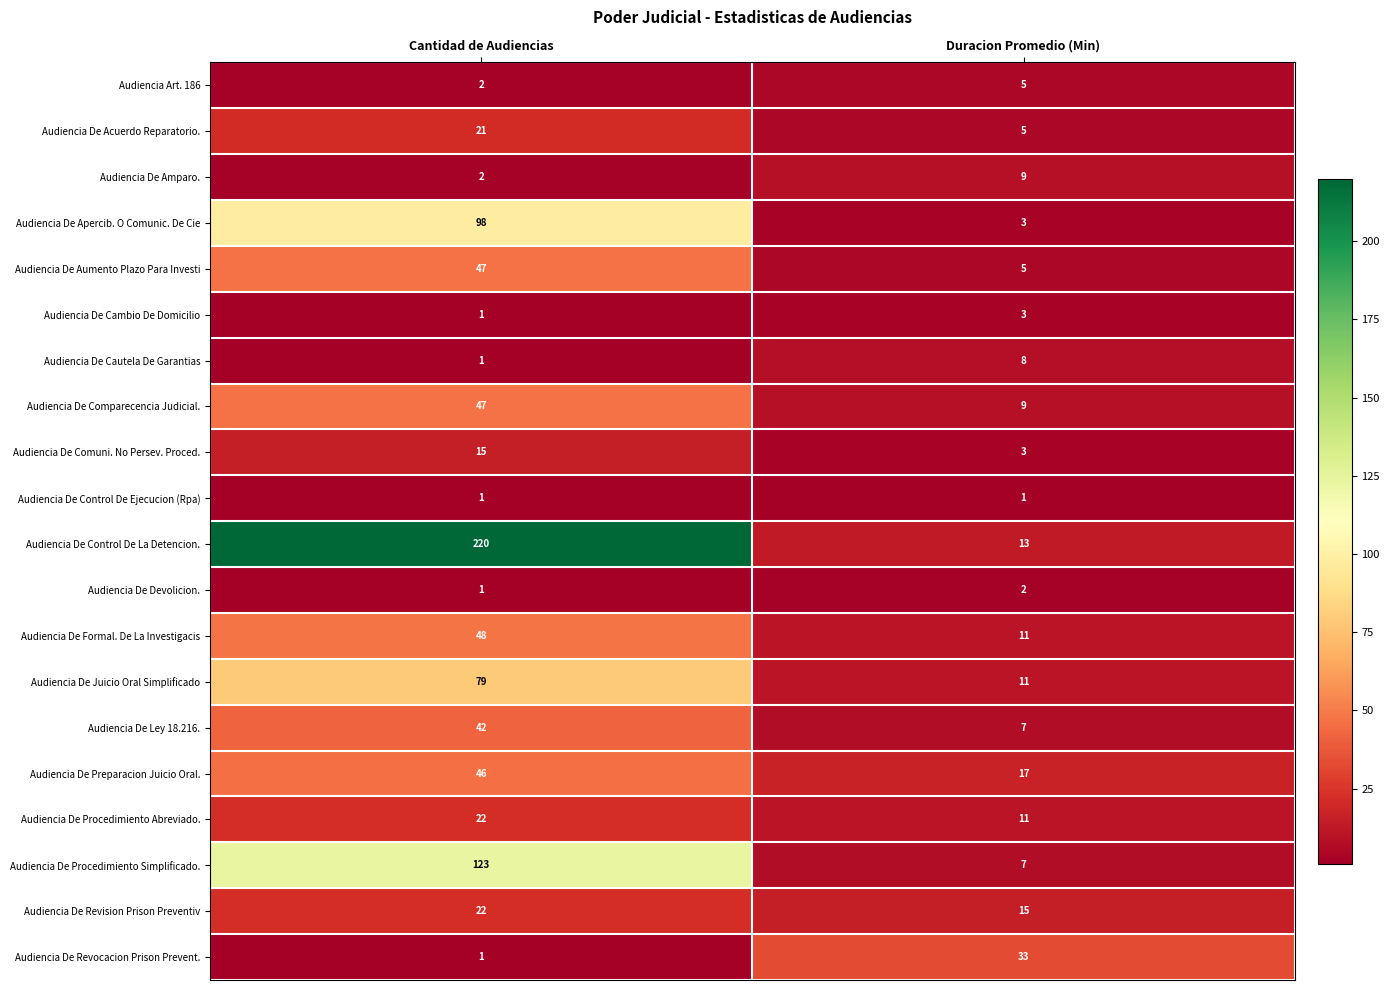

At which category is the sum across all series the highest?

Cantidad de Audiencias